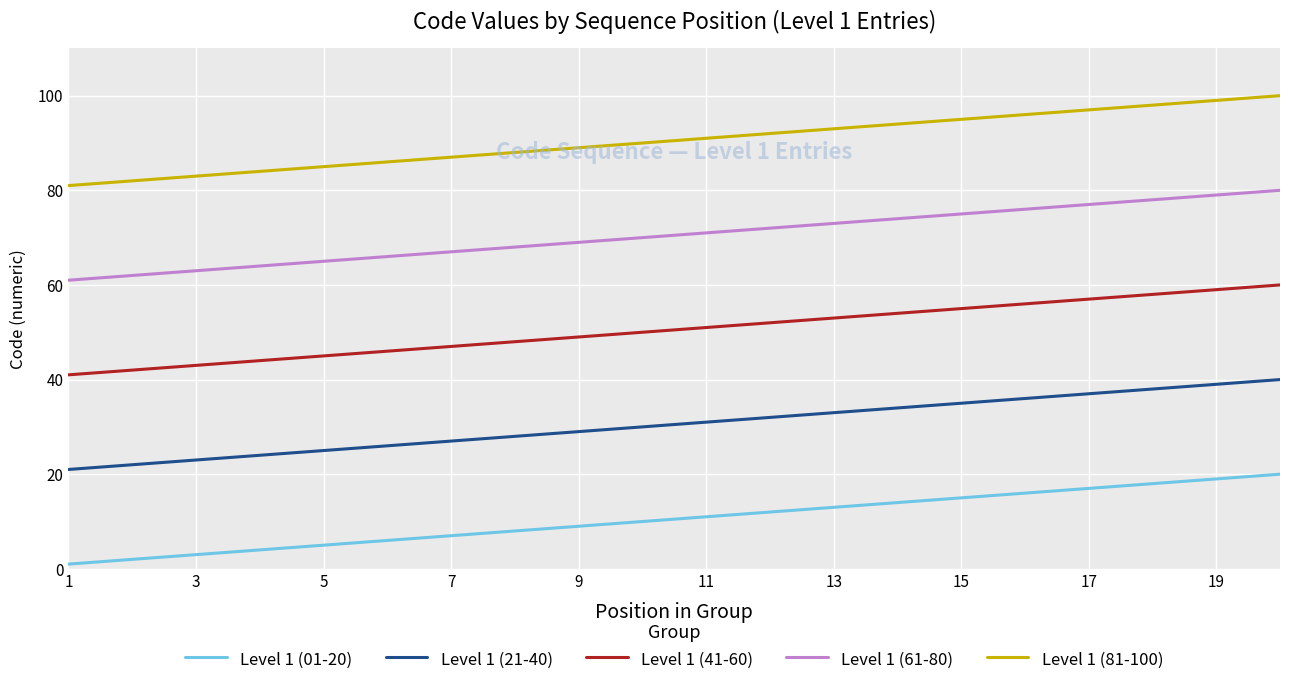

Which series has the largest total across all categories?

Level 1 (81-100)